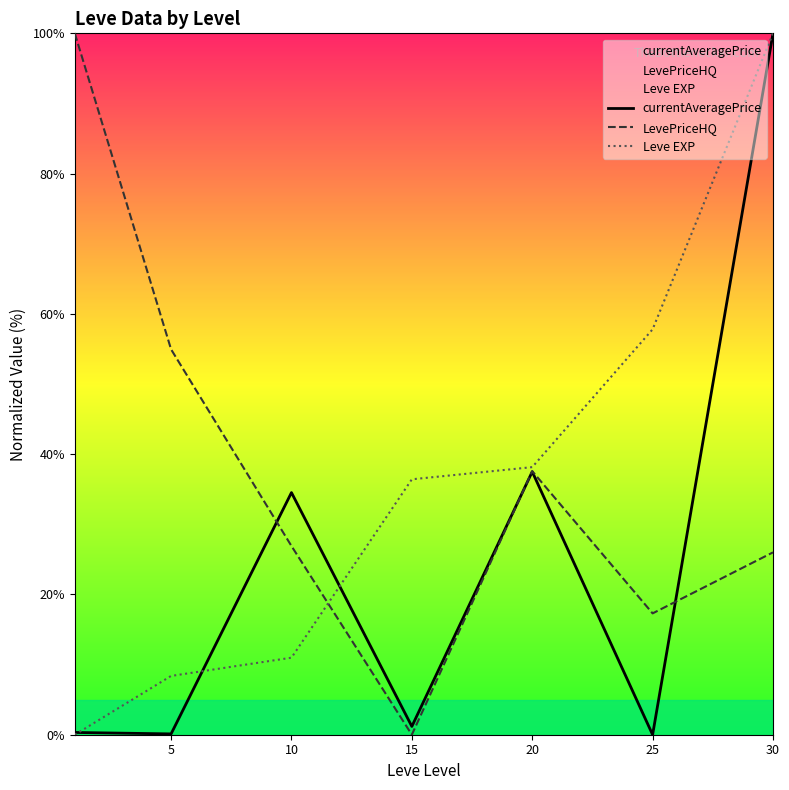

At which category does LevePriceHQ reach its first local valley?

15